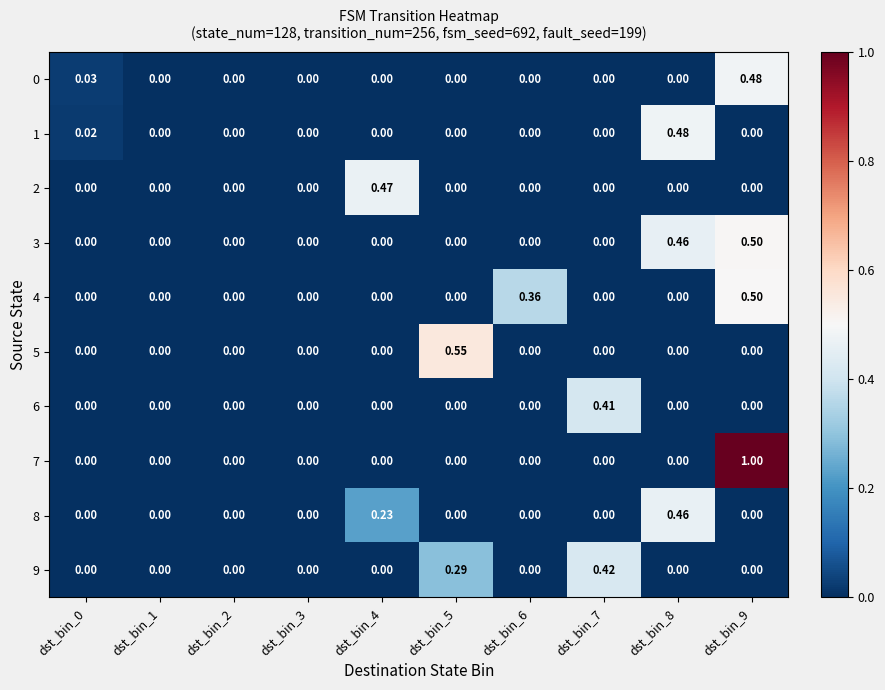

Is the value of 0 at dst_bin_9 greater than the value of 3 at dst_bin_2?

Yes